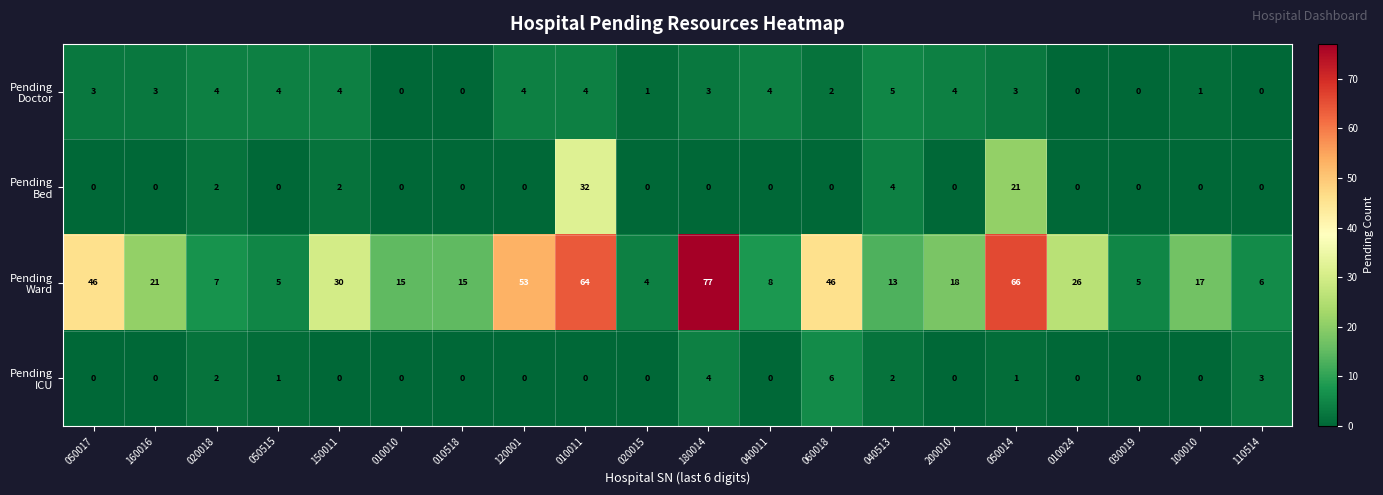

At which category is the sum across all series the highest?

010011